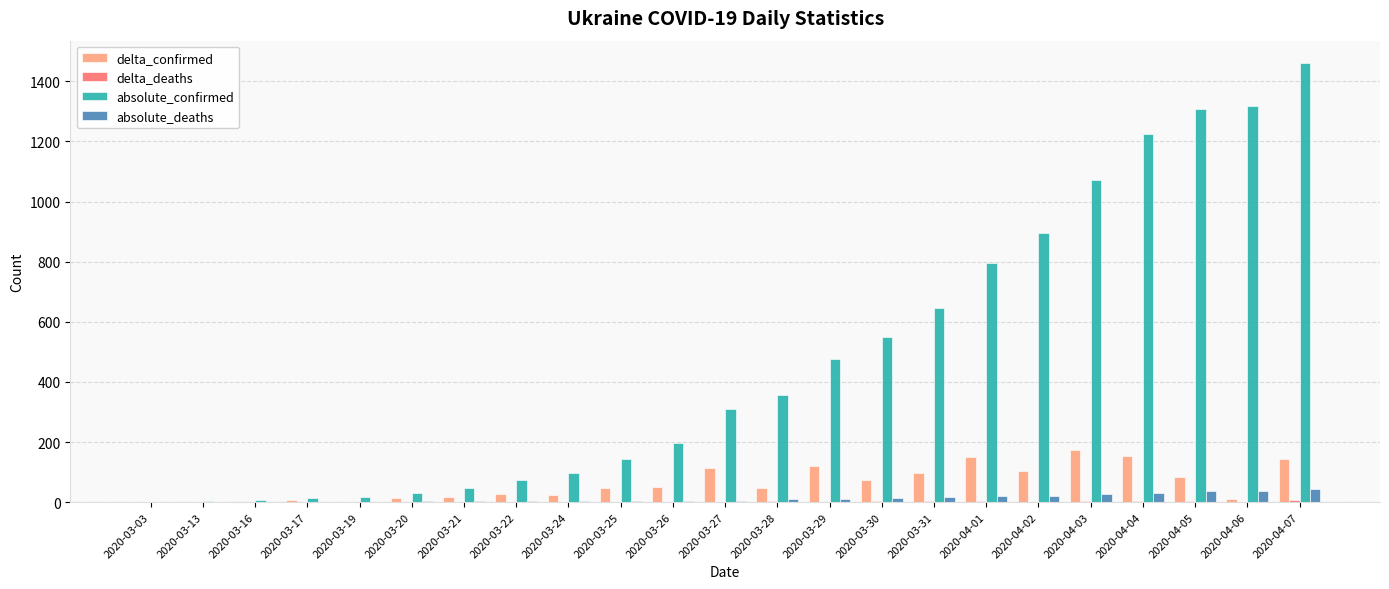

Which category has the highest value in the delta_confirmed series?

2020-04-03